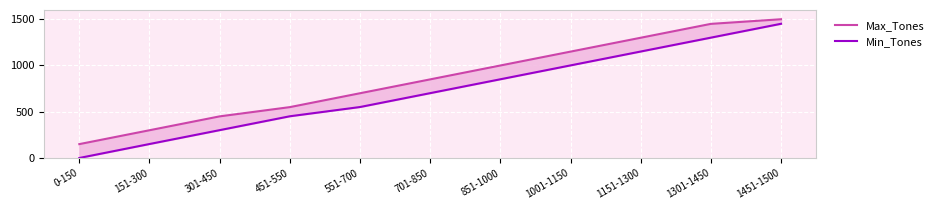

What is the maximum value for Min_Tones?

1451